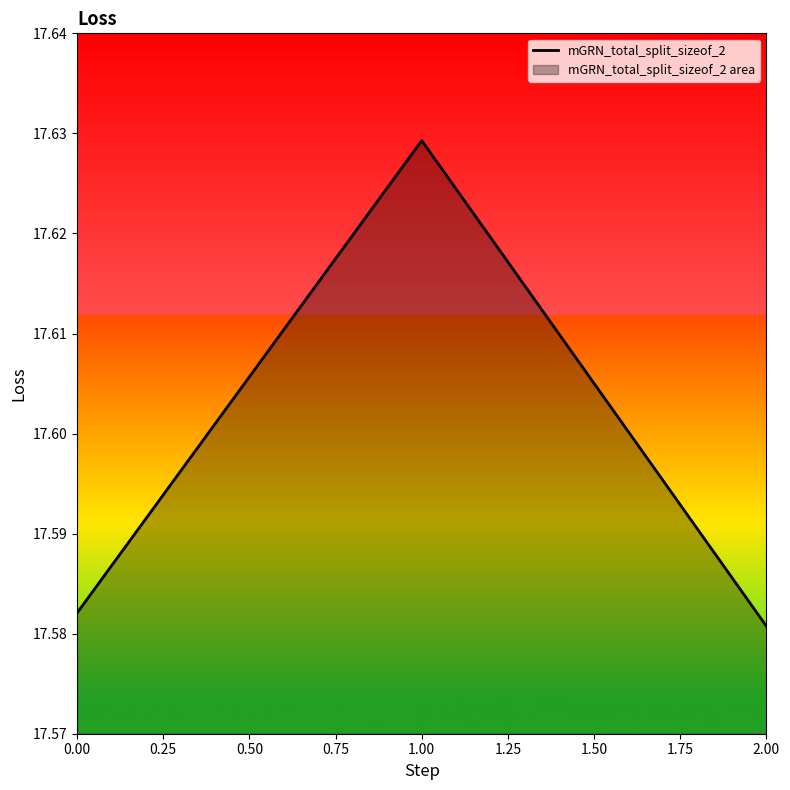

Which has a higher value, 2.00 or 1.00?

1.00